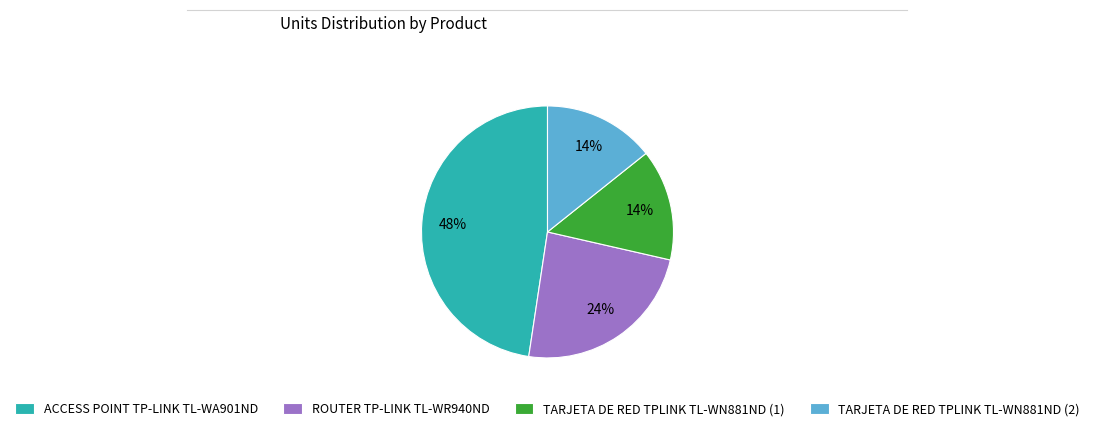

Do TARJETA DE RED TPLINK TL-WN881ND (1) and ROUTER TP-LINK TL-WR940ND together represent more than half of the pie?

No